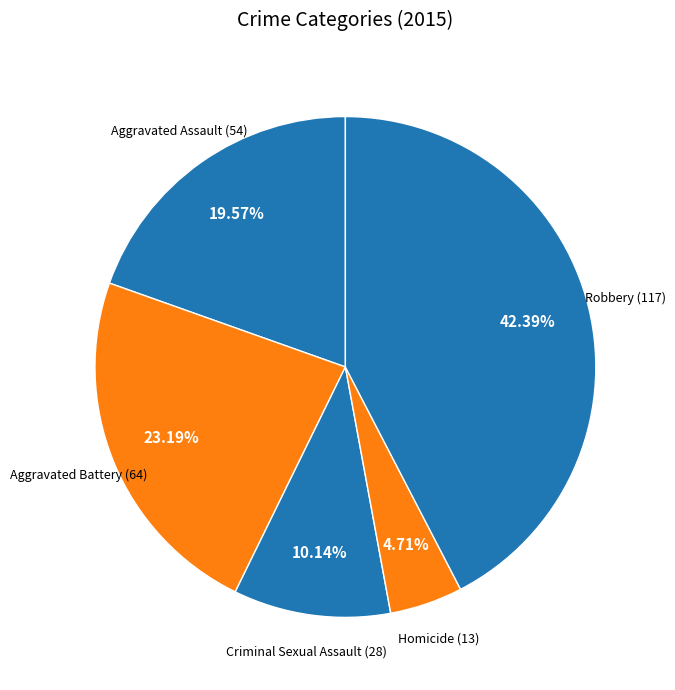

What is the ratio of the value at Criminal Sexual Assault to the value at Robbery?

0.2